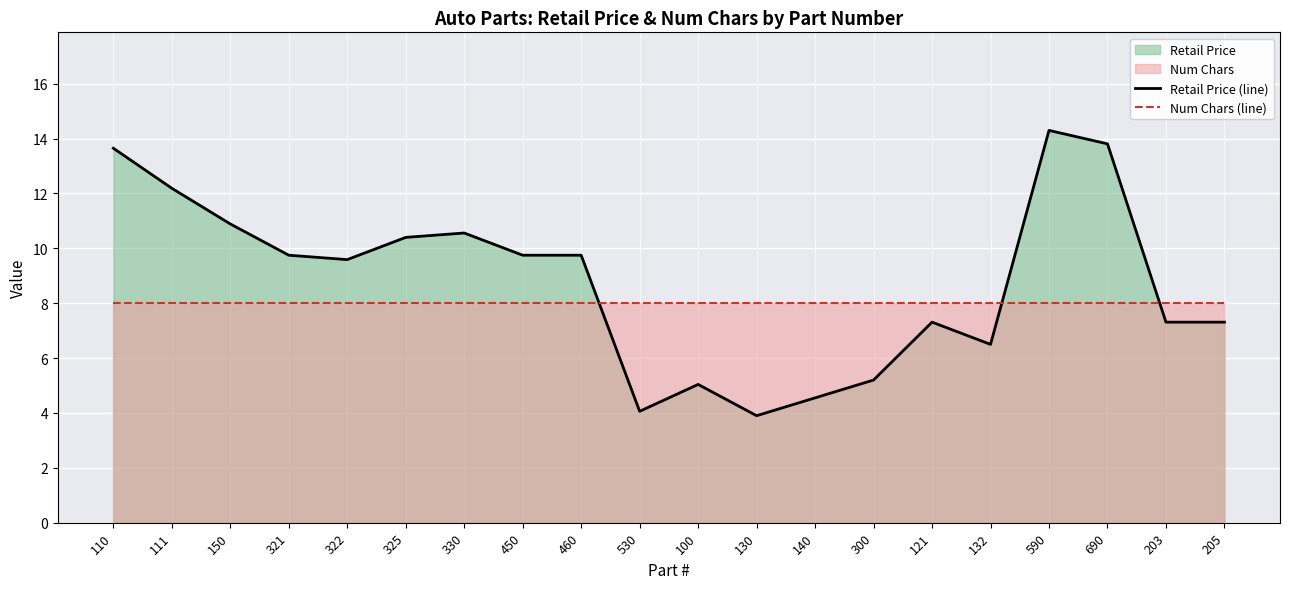

How many lines are shown in the chart?

2